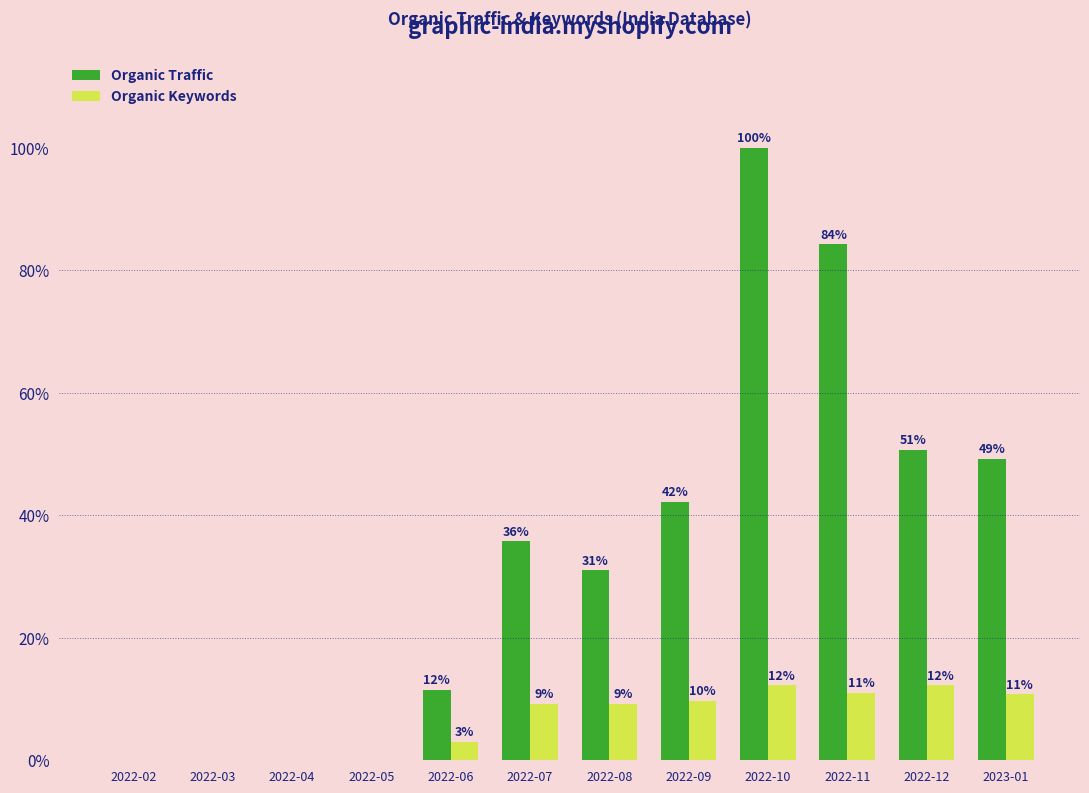

What is the difference between the Organic Traffic values at 2022-10 and 2022-06?

88.5